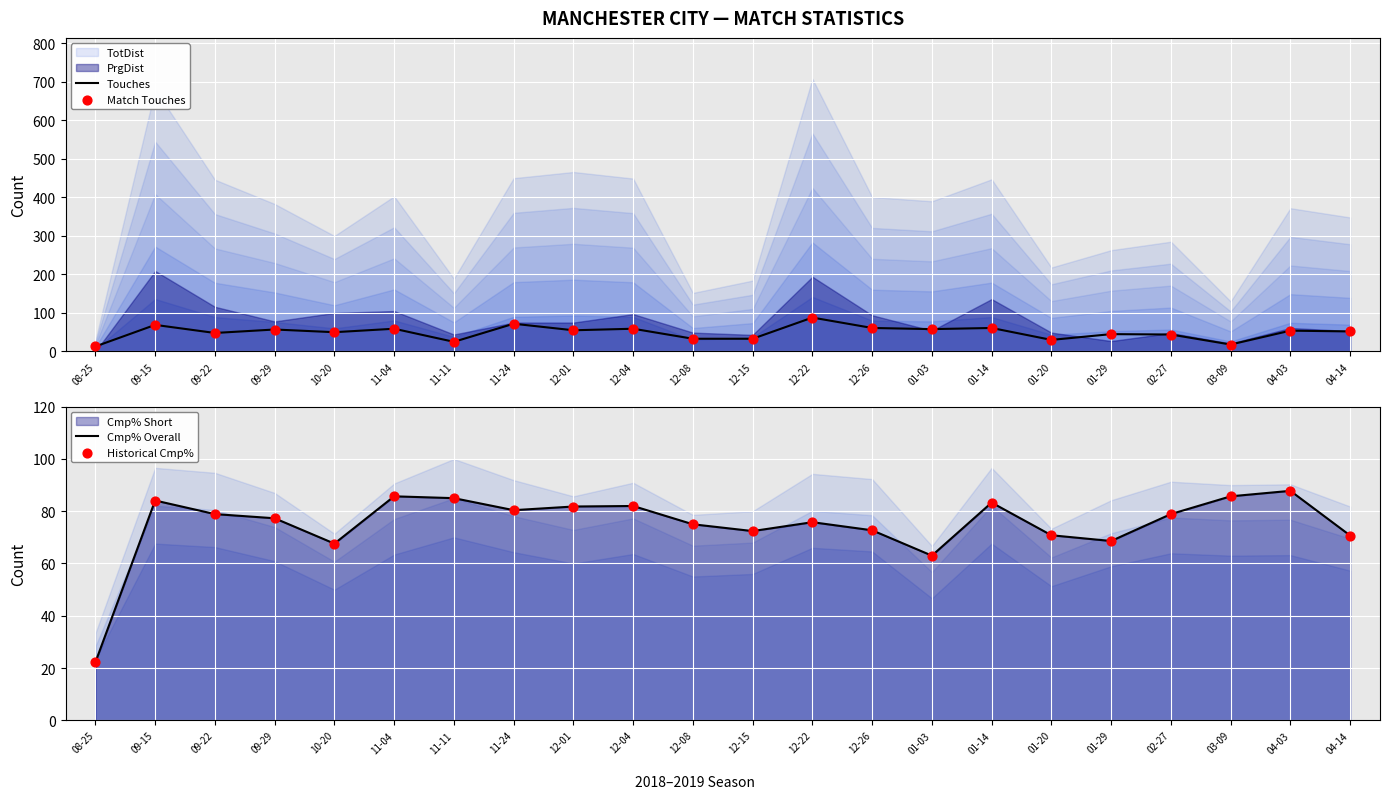

At which category is the sum across all series the highest?

12-22